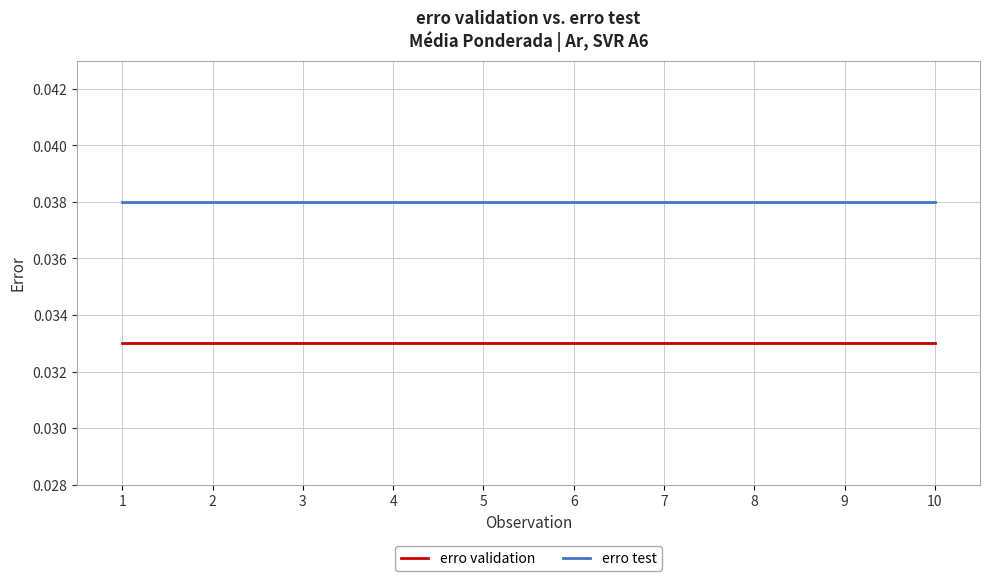

Which series has the largest total across all categories?

erro test